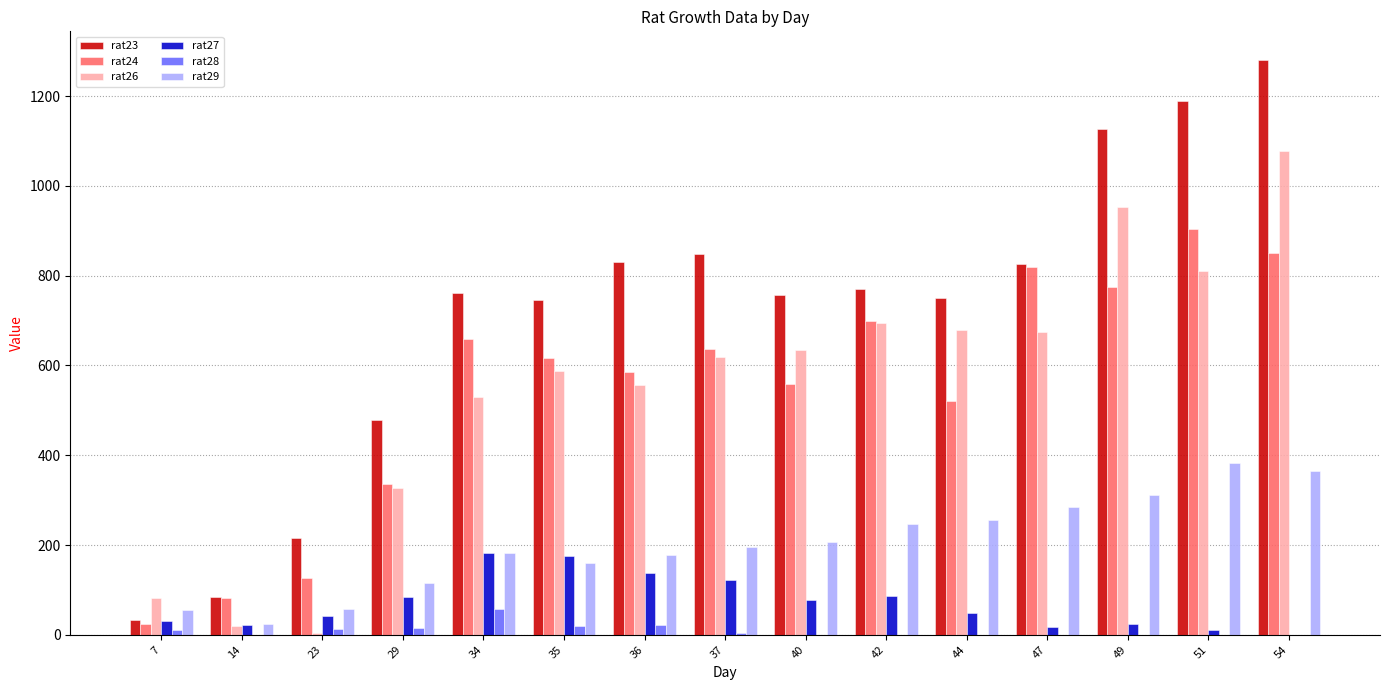

Is it true that rat24 equals 1511.1 at 51?

False